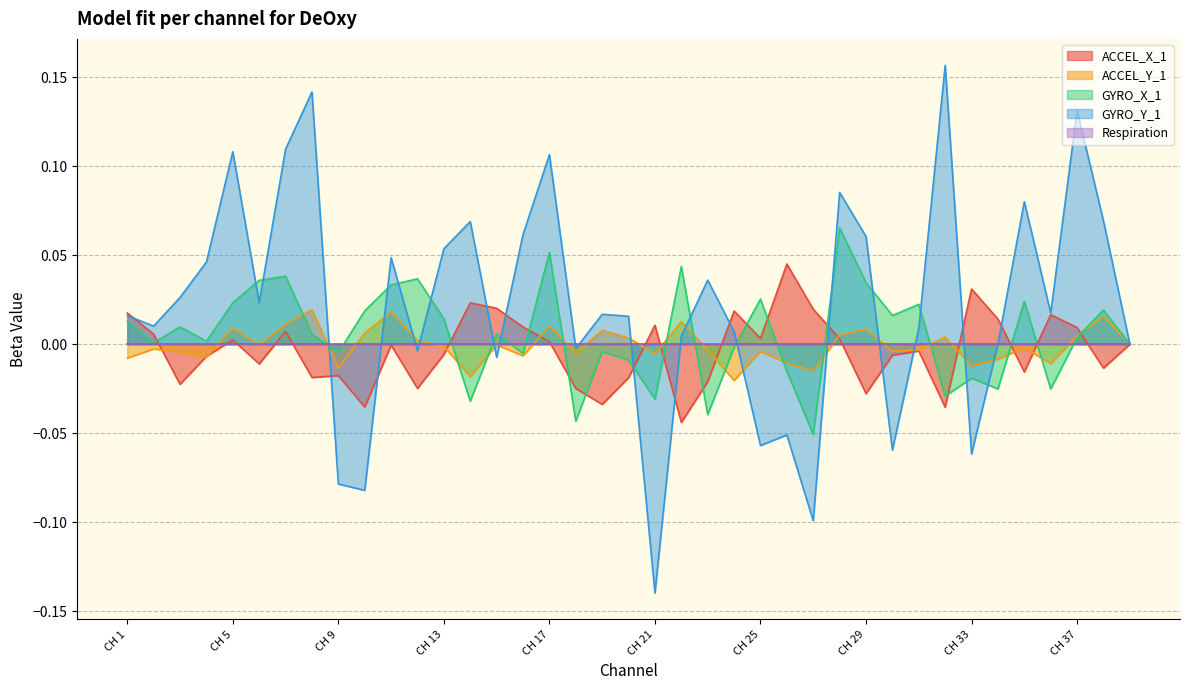

Reading left to right, transcribe all the data shown in this chart.

ACCEL_X_1: 0.0	0.0	-0.0	-0.0	0.0	-0.0	0.0	-0.0	-0.0	-0.0	-0.0	-0.0	-0.0	0.0	0.0	0.0	0.0	-0.0	-0.0	-0.0	0.0	-0.0	-0.0	0.0	0.0	0.0	0.0	0.0	-0.0	-0.0	-0.0	-0.0	0.0	0.0	-0.0	0.0	0.0	-0.0	0.0
ACCEL_Y_1: -0.0	-0.0	-0.0	-0.0	0.0	-0.0	0.0	0.0	-0.0	0.0	0.0	0.0	-0.0	-0.0	-0.0	-0.0	0.0	-0.0	0.0	0.0	-0.0	0.0	-0.0	-0.0	-0.0	-0.0	-0.0	0.0	0.0	-0.0	-0.0	0.0	-0.0	-0.0	-0.0	-0.0	0.0	0.0	-0.0
GYRO_X_1: 0.0	0.0	0.0	0.0	0.0	0.0	0.0	0.0	-0.0	0.0	0.0	0.0	0.0	-0.0	0.0	-0.0	0.1	-0.0	-0.0	-0.0	-0.0	0.0	-0.0	-0.0	0.0	-0.0	-0.1	0.1	0.0	0.0	0.0	-0.0	-0.0	-0.0	0.0	-0.0	0.0	0.0	-0.0
GYRO_Y_1: 0.0	0.0	0.0	0.0	0.1	0.0	0.1	0.1	-0.1	-0.1	0.0	-0.0	0.1	0.1	-0.0	0.1	0.1	-0.0	0.0	0.0	-0.1	0.0	0.0	0.0	-0.1	-0.1	-0.1	0.1	0.1	-0.1	0.0	0.2	-0.1	0.0	0.1	0.0	0.1	0.1	0.0